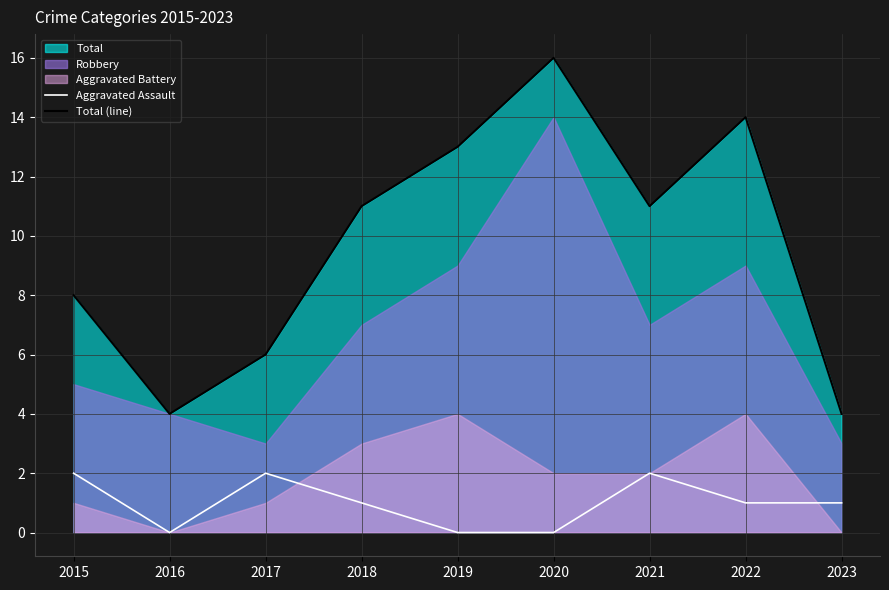

True or false: Aggravated Assault and Total (line) cross at least once.

False